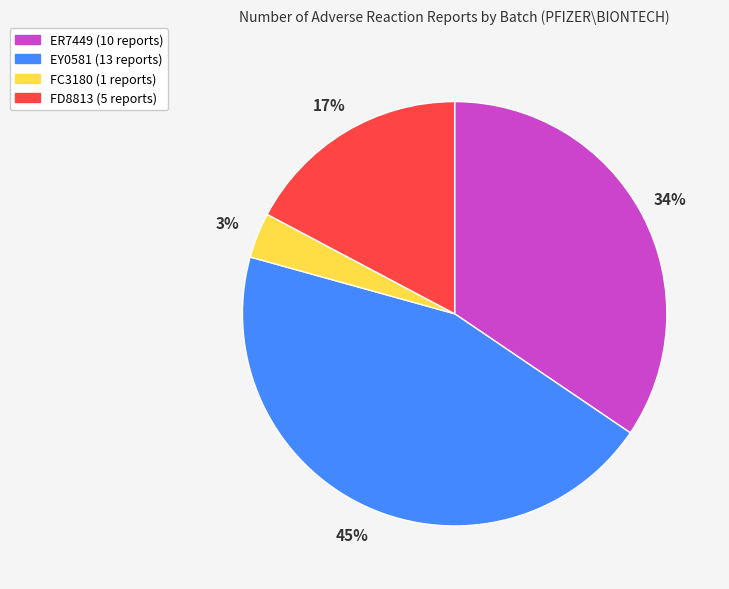

Is the sum of ER7449 and FD8813 greater than half?

Yes